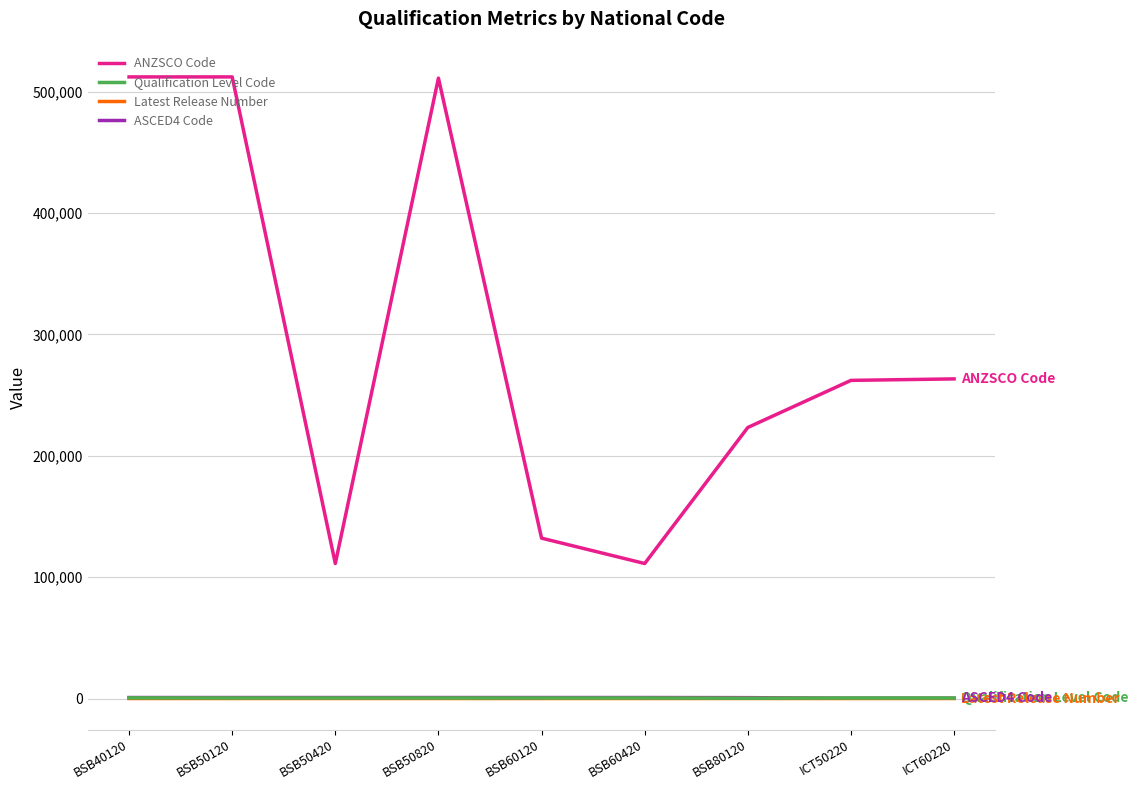

True or false: ANZSCO Code and Qualification Level Code intersect in this chart.

False